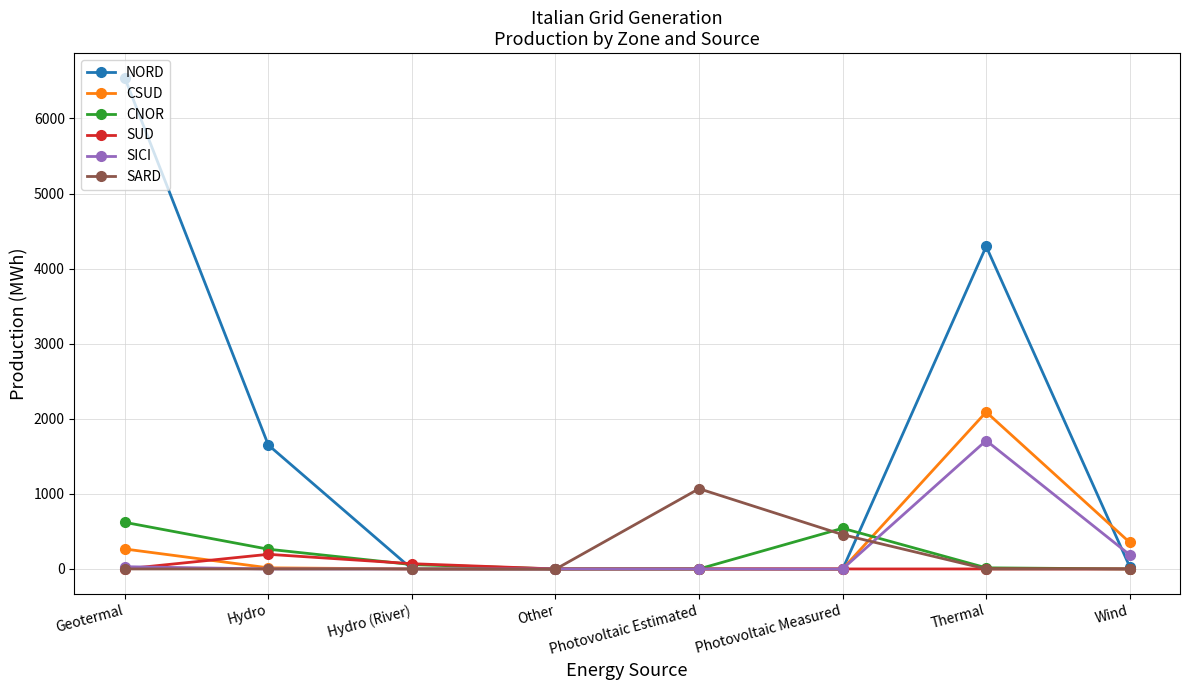

How many data points in SUD are above 0?

2